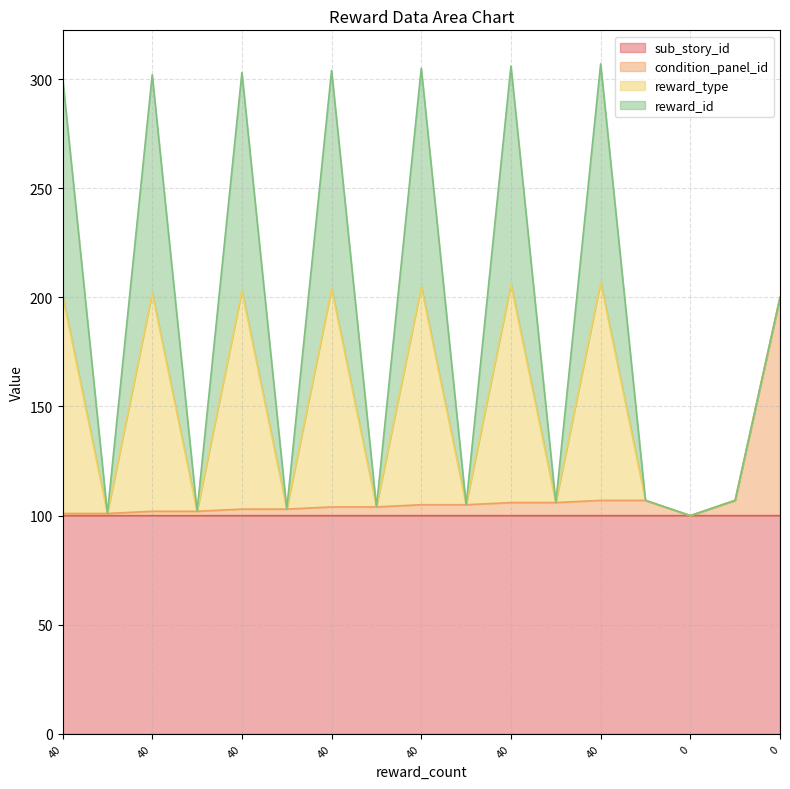

What is the lowest value of the condition_panel_id series?

100.0